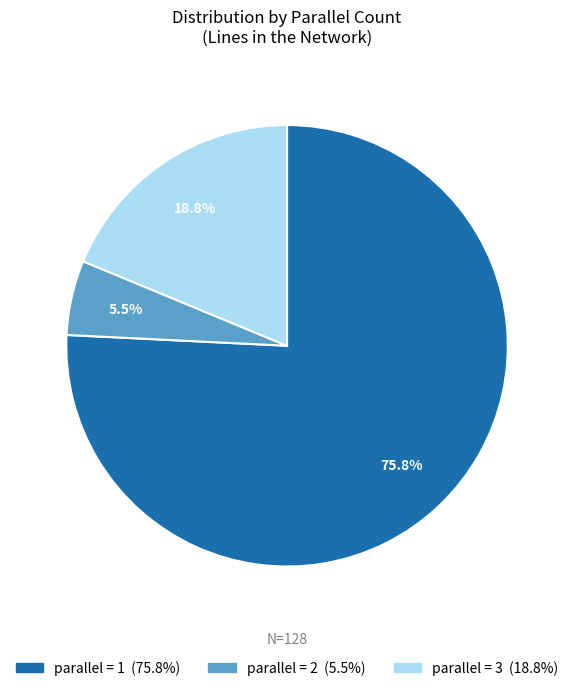

Does any single category account for the majority?

Yes